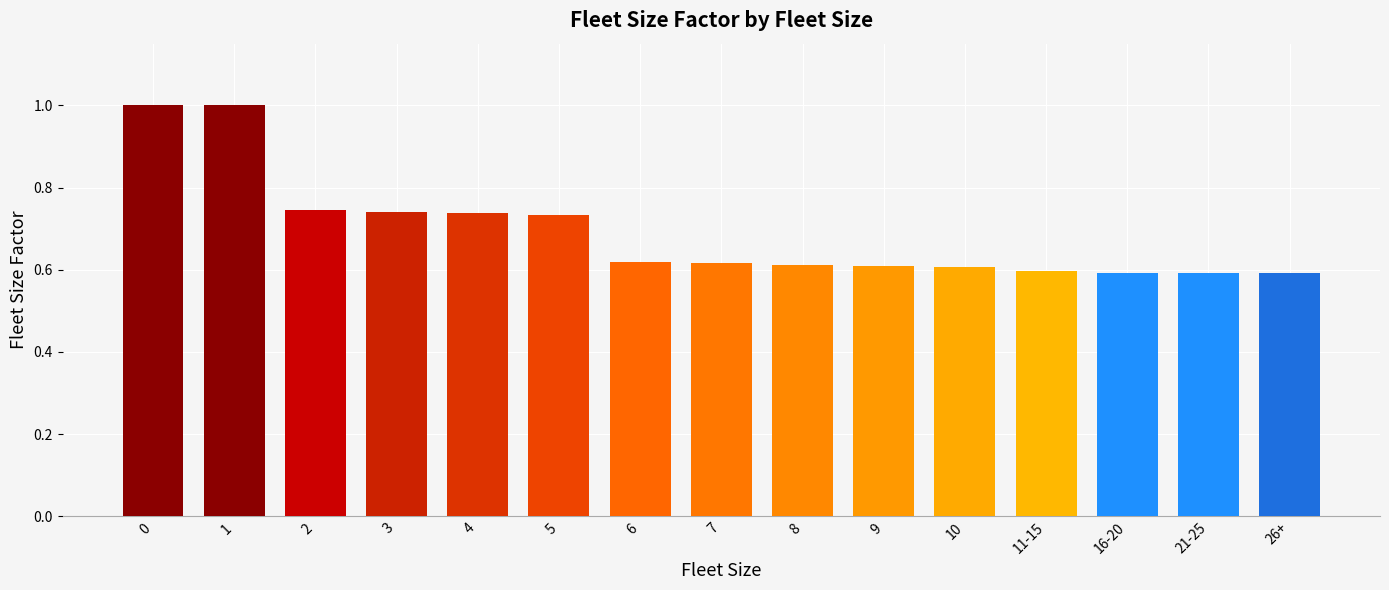

What is the greatest value displayed?

1.0